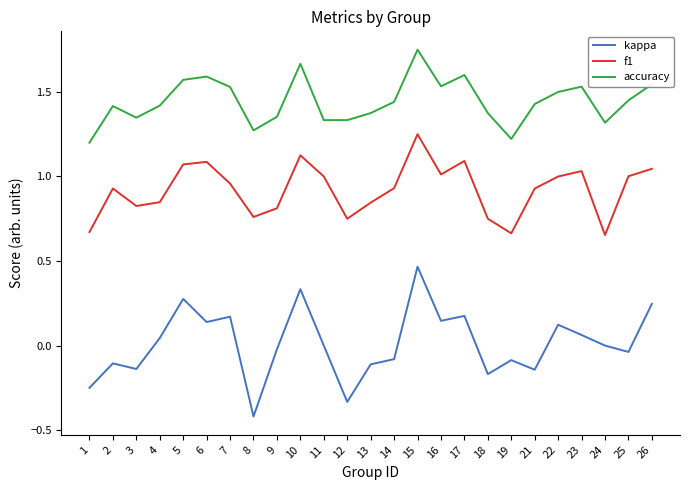

True or false: f1 and kappa cross at least once.

False